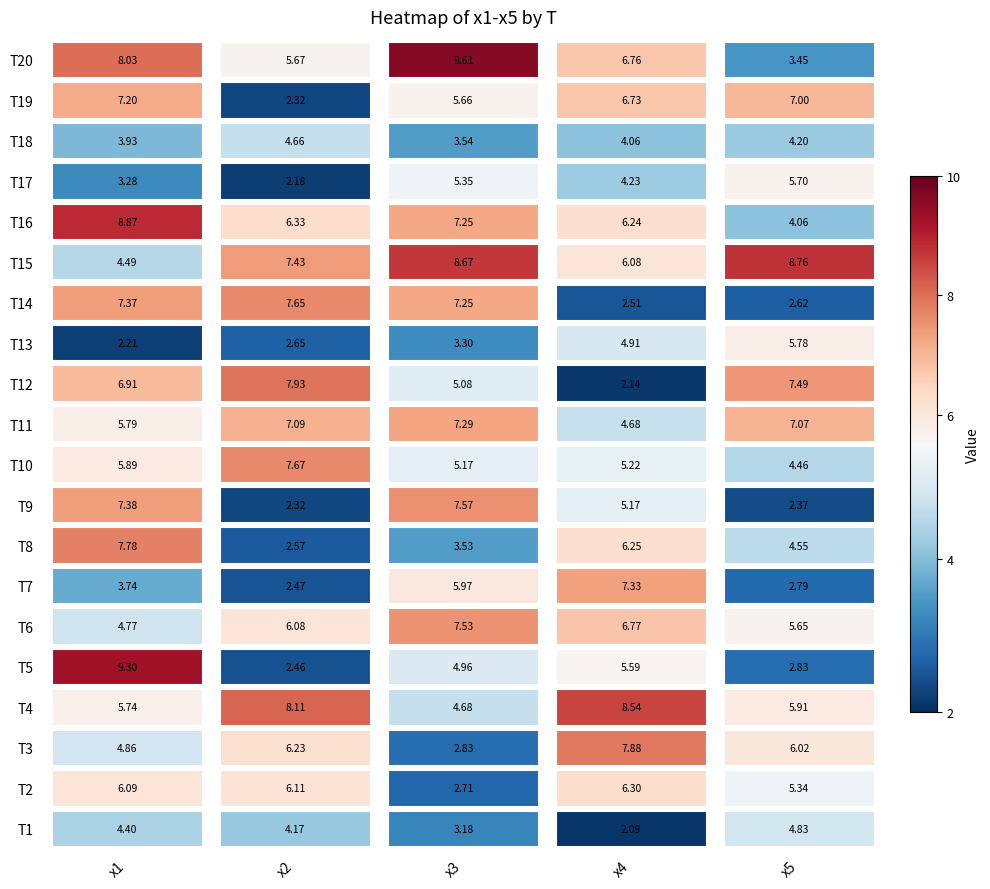

Reading left to right, what are all the values shown in this chart?

x1: 0=4.4	1=6.1	2=4.9	3=5.7	4=9.3	5=4.8	6=3.7	7=7.8	8=7.4	9=5.9	10=5.8	11=6.9	12=2.2	13=7.4	14=4.5	15=8.9	16=3.3	17=3.9	18=7.2	19=8.0
x2: 0=4.2	1=6.1	2=6.2	3=8.1	4=2.5	5=6.1	6=2.5	7=2.6	8=2.3	9=7.7	10=7.1	11=7.9	12=2.7	13=7.6	14=7.4	15=6.3	16=2.2	17=4.7	18=2.3	19=5.7
x3: 0=3.2	1=2.7	2=2.8	3=4.7	4=5.0	5=7.5	6=6.0	7=3.5	8=7.6	9=5.2	10=7.3	11=5.1	12=3.3	13=7.3	14=8.7	15=7.2	16=5.4	17=3.5	18=5.7	19=9.6
x4: 0=2.1	1=6.3	2=7.9	3=8.5	4=5.6	5=6.8	6=7.3	7=6.2	8=5.2	9=5.2	10=4.7	11=2.1	12=4.9	13=2.5	14=6.1	15=6.2	16=4.2	17=4.1	18=6.7	19=6.8
x5: 0=4.8	1=5.3	2=6.0	3=5.9	4=2.8	5=5.6	6=2.8	7=4.6	8=2.4	9=4.5	10=7.1	11=7.5	12=5.8	13=2.6	14=8.8	15=4.1	16=5.7	17=4.2	18=7.0	19=3.4